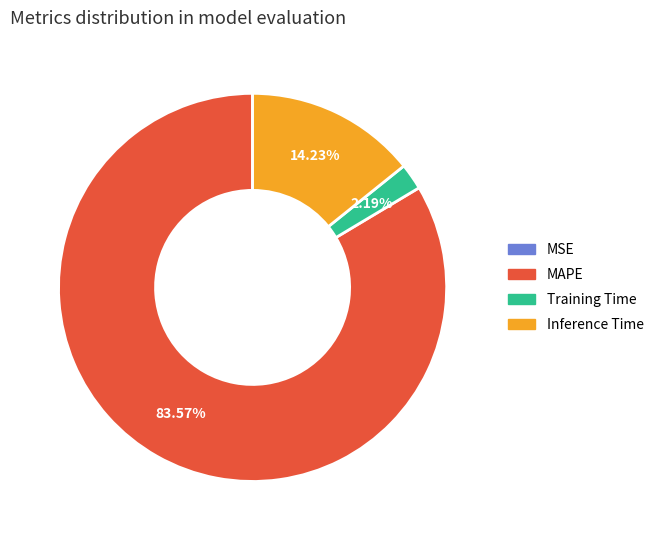

Is it true that Inference Time is 14% of the pie?

True